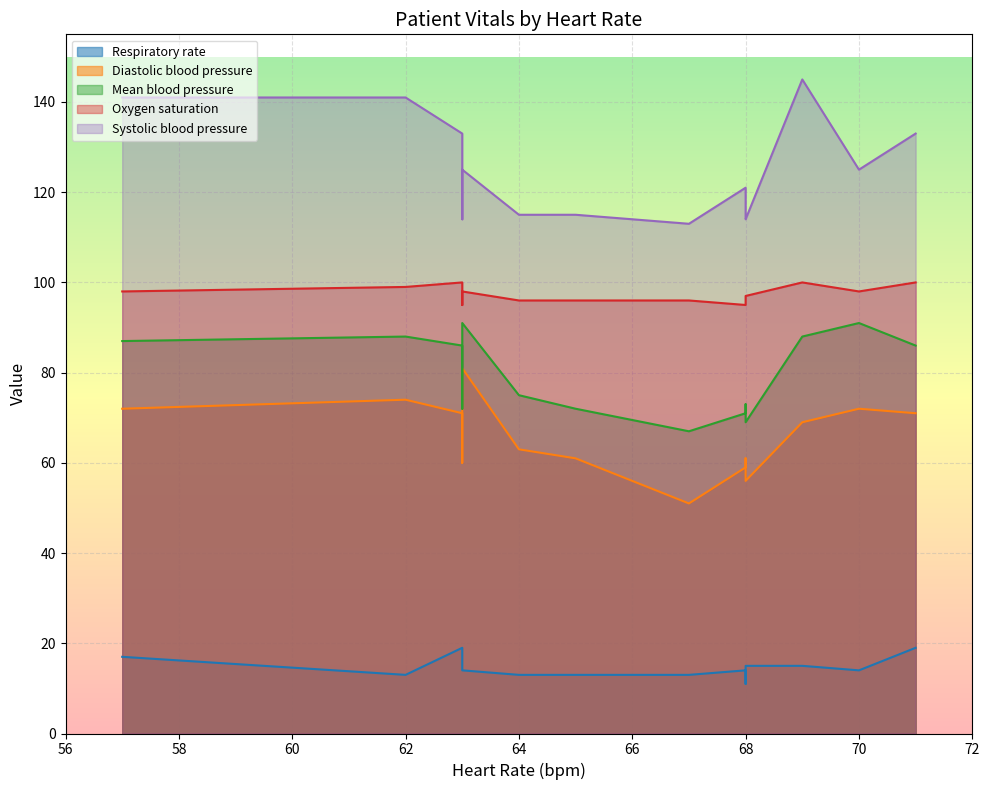

What is the minimum value shown in the chart?

11